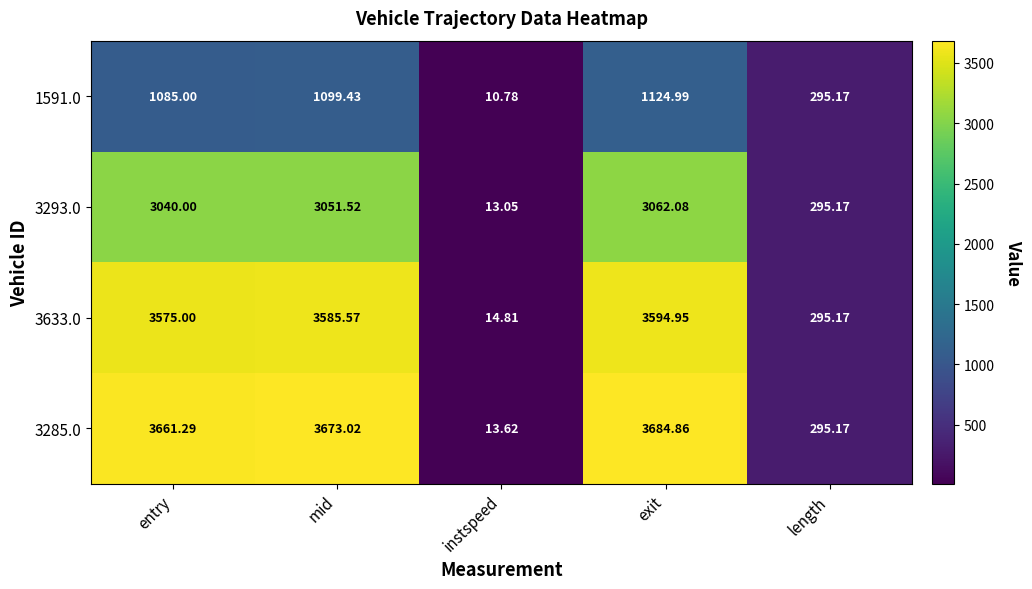

Which series has the largest total across all categories?

3285.0